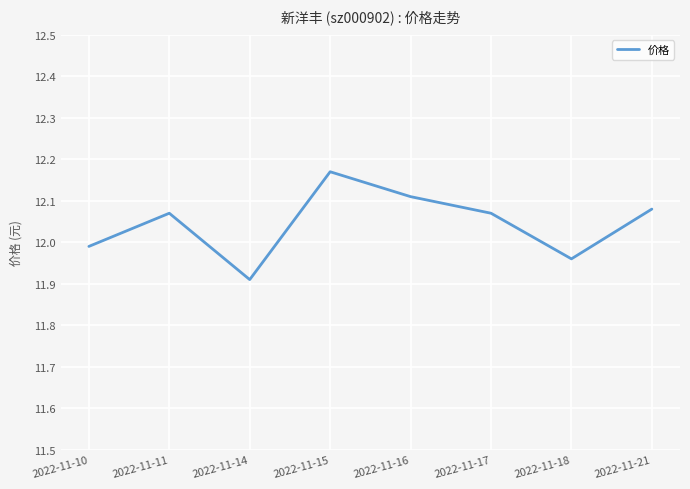

What is the sum of the values at 2022-11-15 and 2022-11-14?

24.1